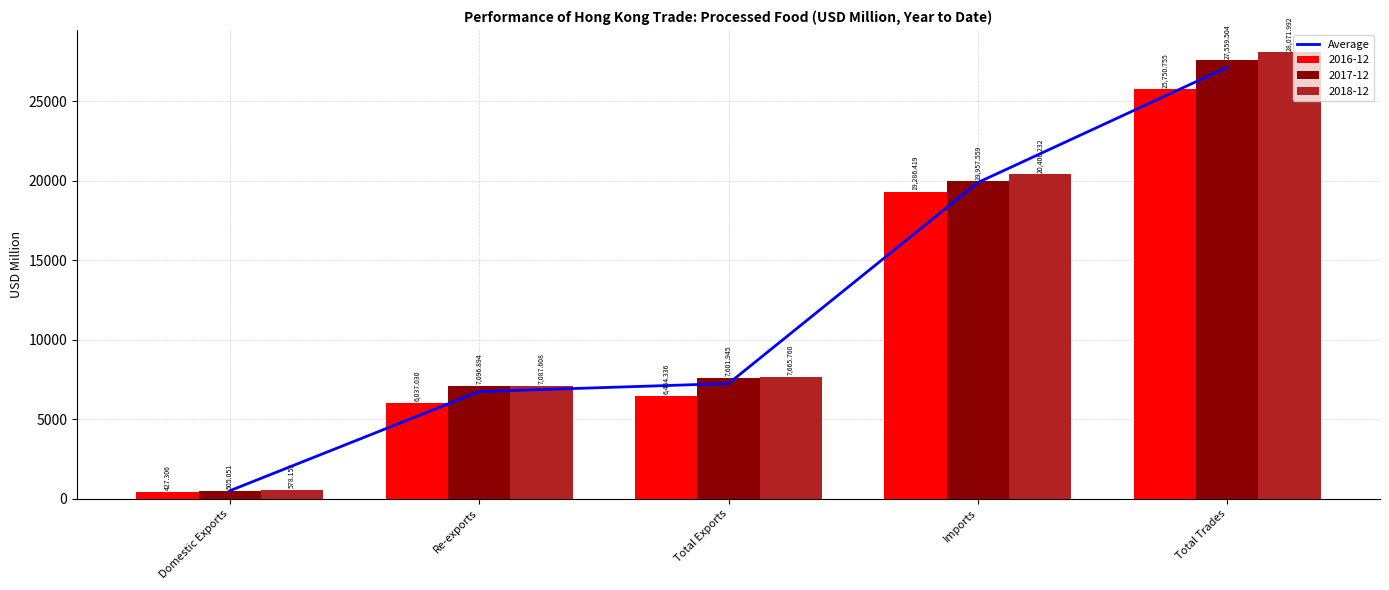

Which has a higher value, Total Trades or Imports?

Total Trades